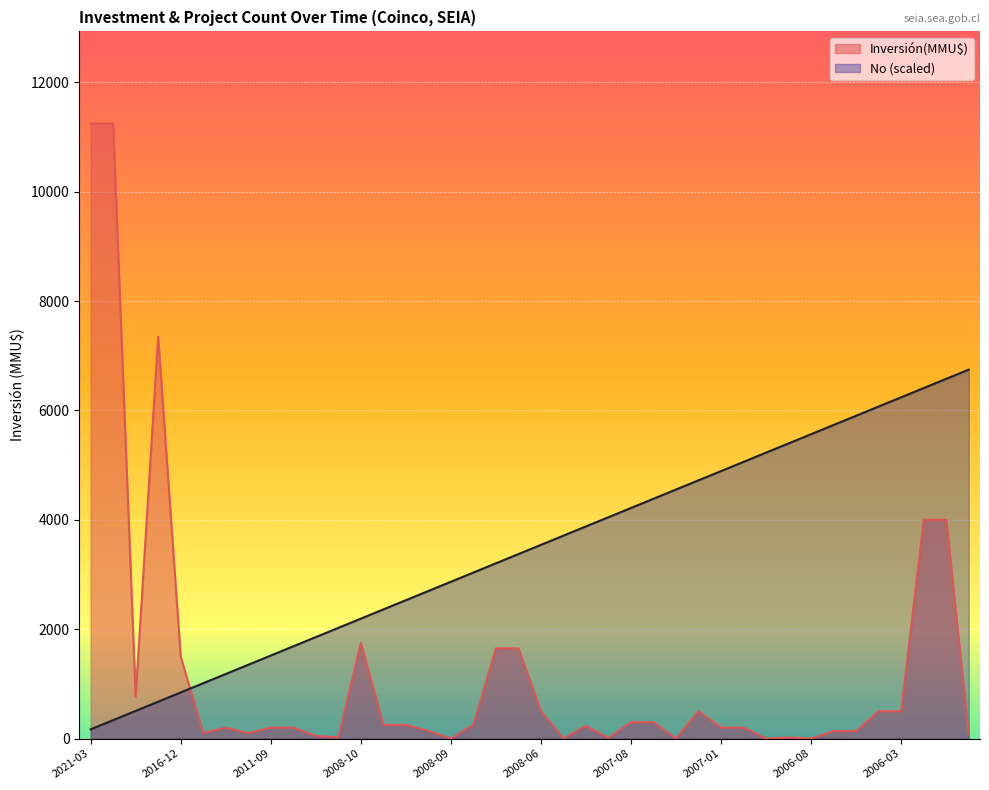

How many intersections are there between Inversión(MMU$) and No?

1